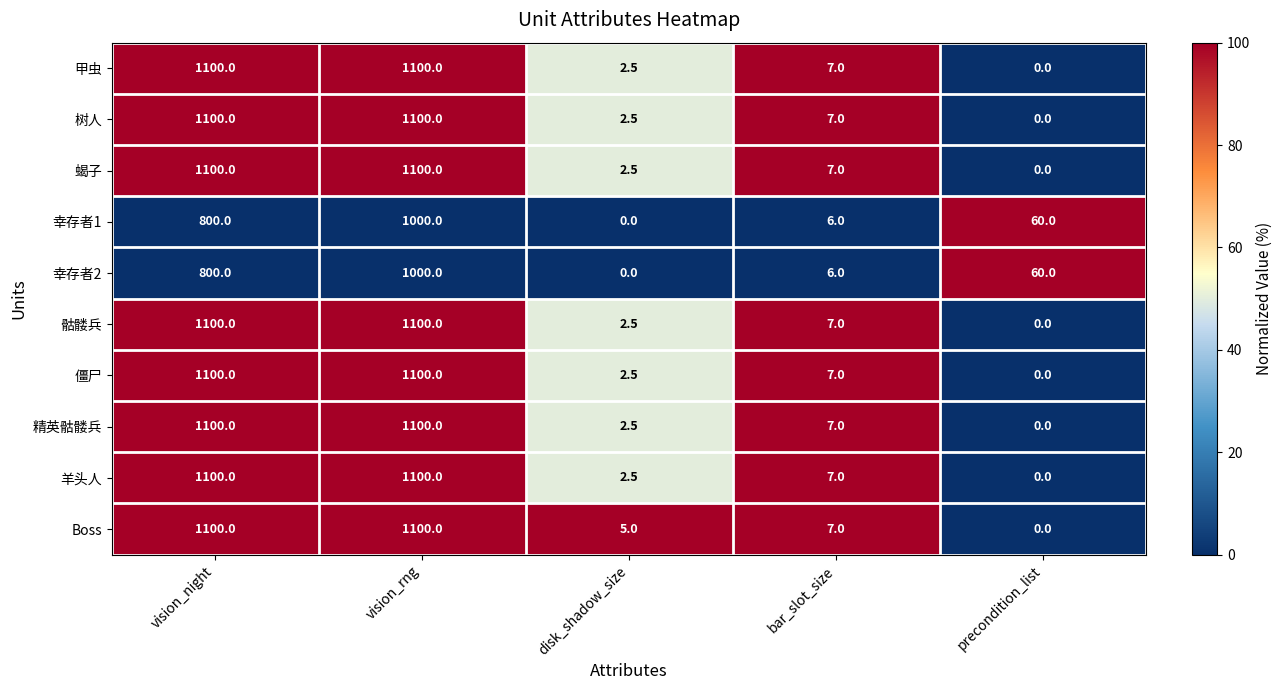

How many series are shown in this chart?

10